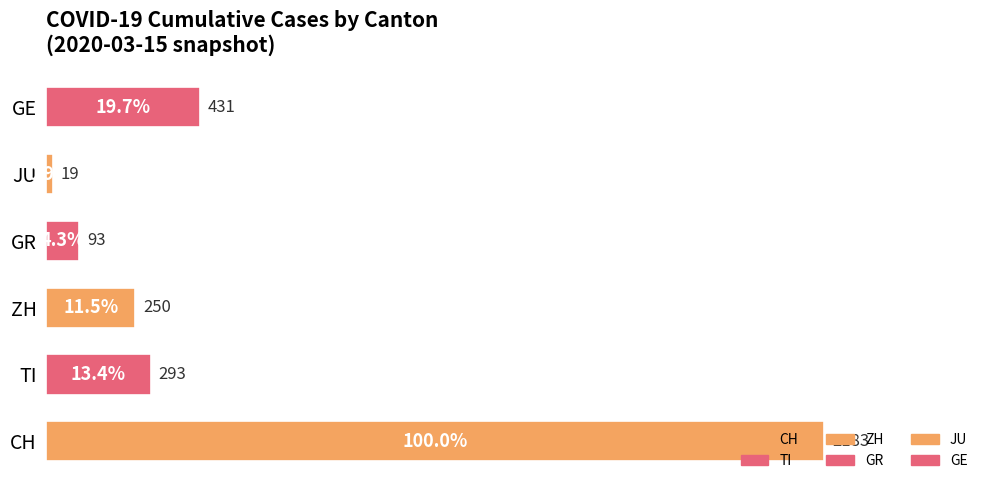

How many distinct data groups are displayed?

1